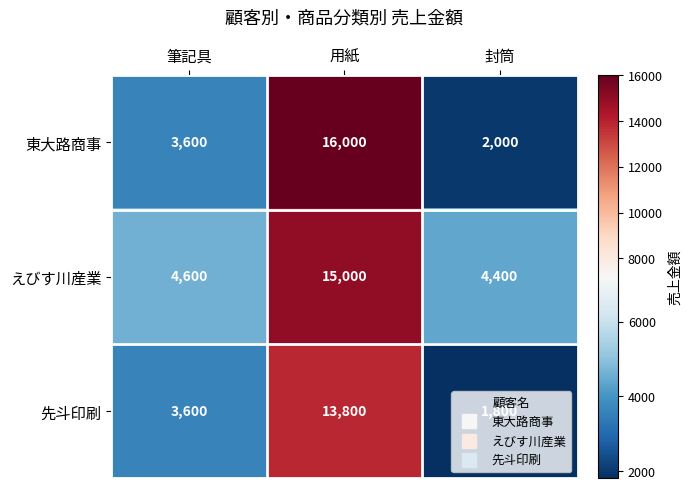

What is the difference between the maximum and second lowest values in the 先斗印刷 series?

10200